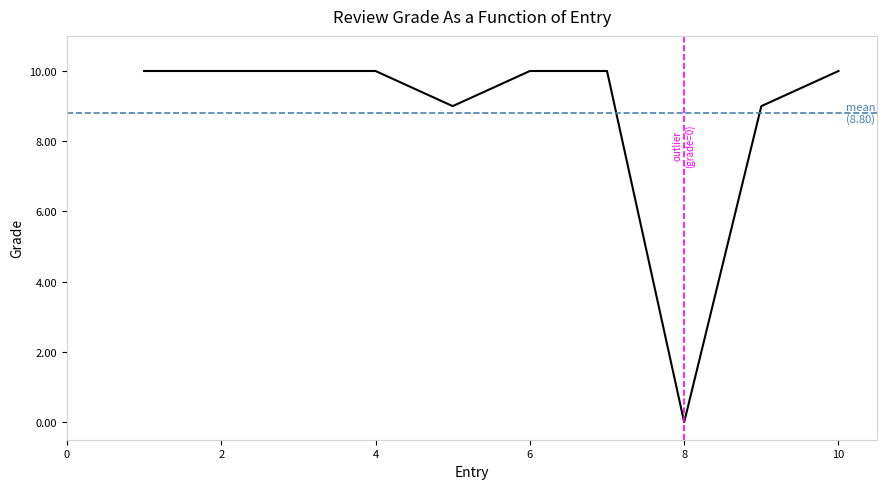

What is the difference between the maximum and minimum values?

10